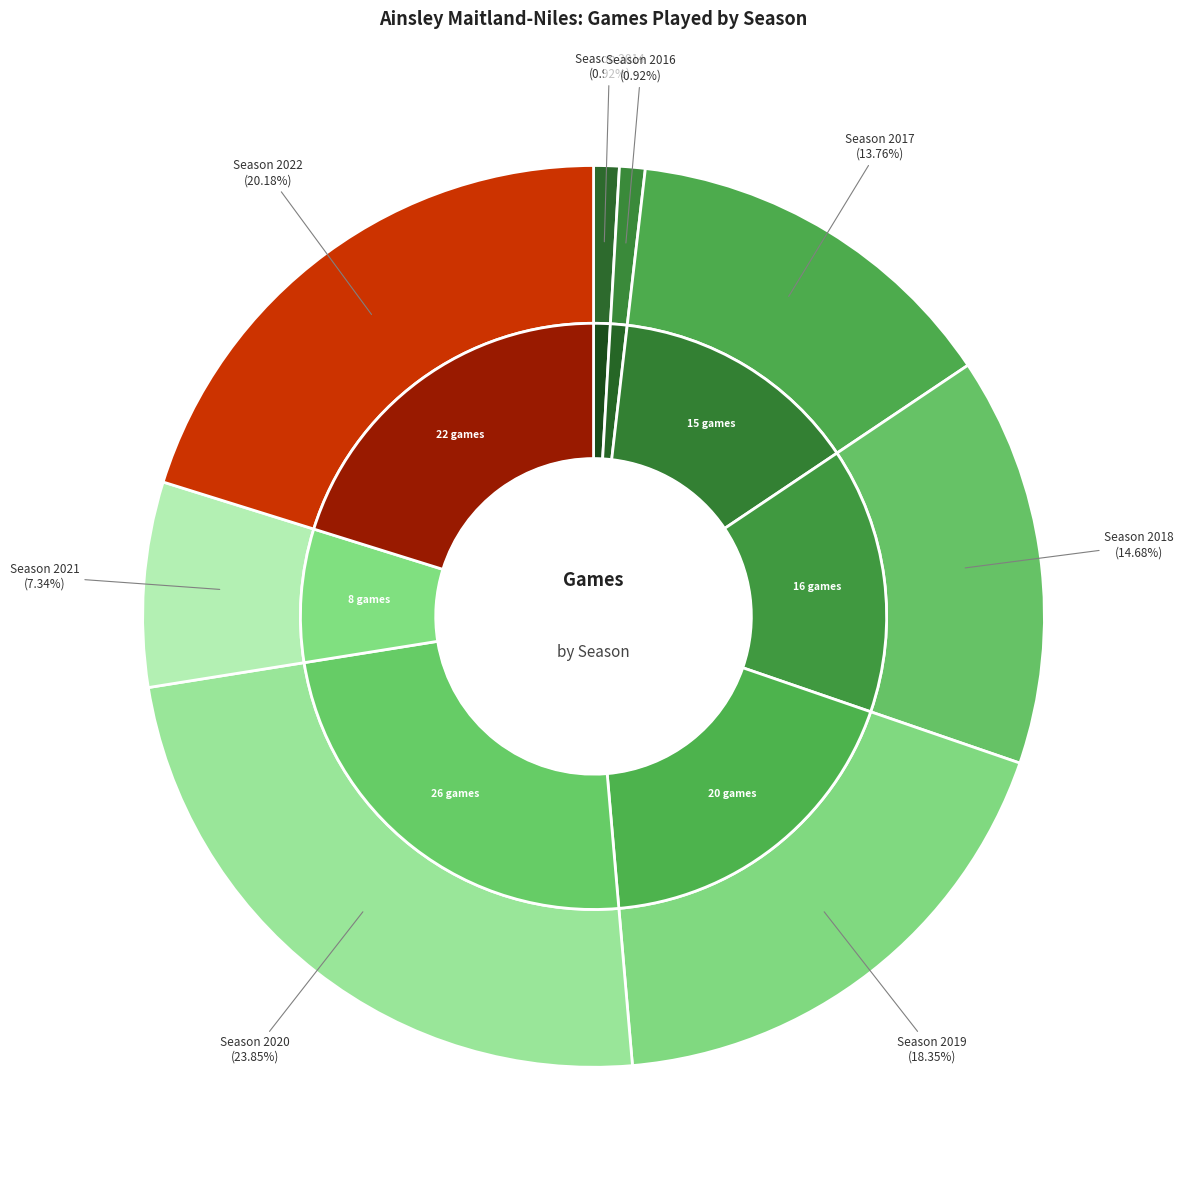

Do 2018 and 2022 together represent more than half of the pie?

No